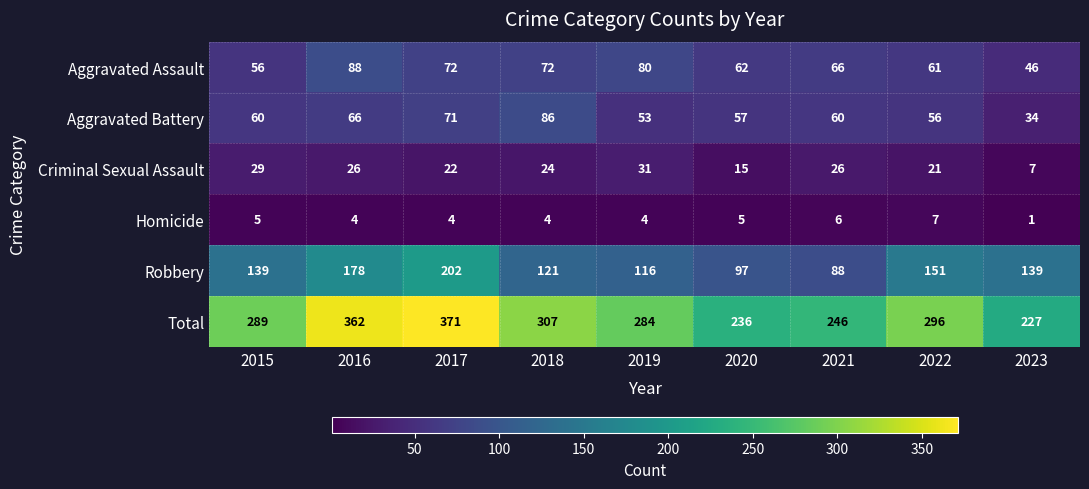

How many distinct data groups are displayed?

6